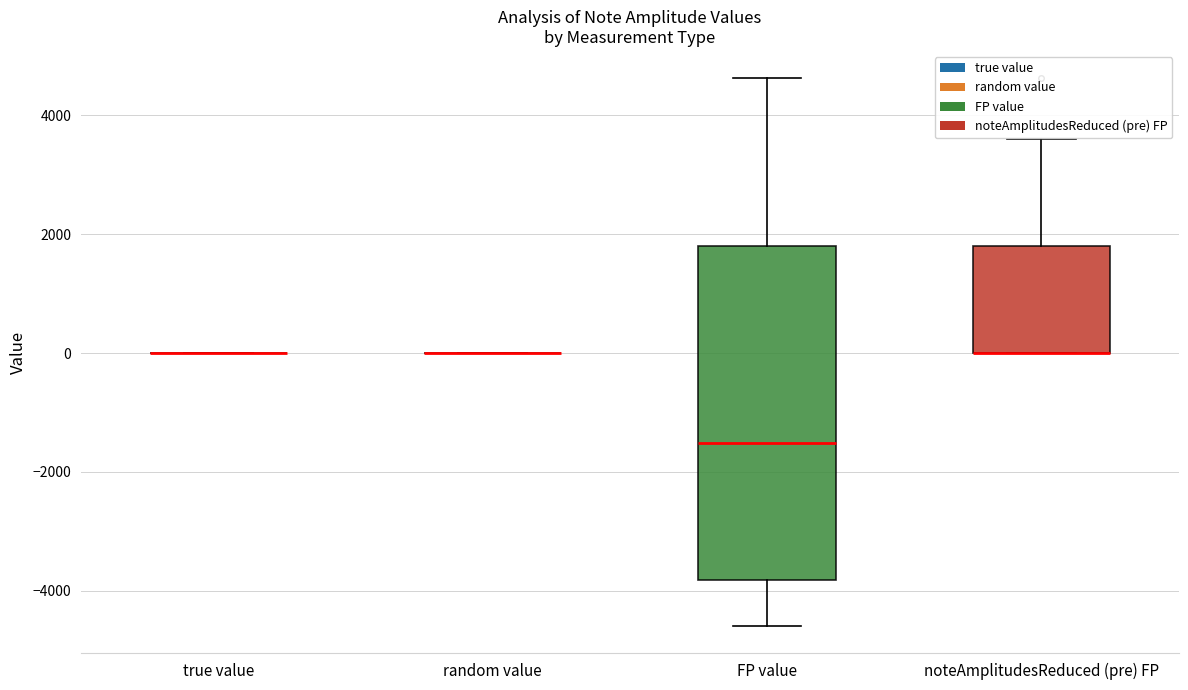

Which box is the tallest, from its lower edge to its upper edge?

FP value